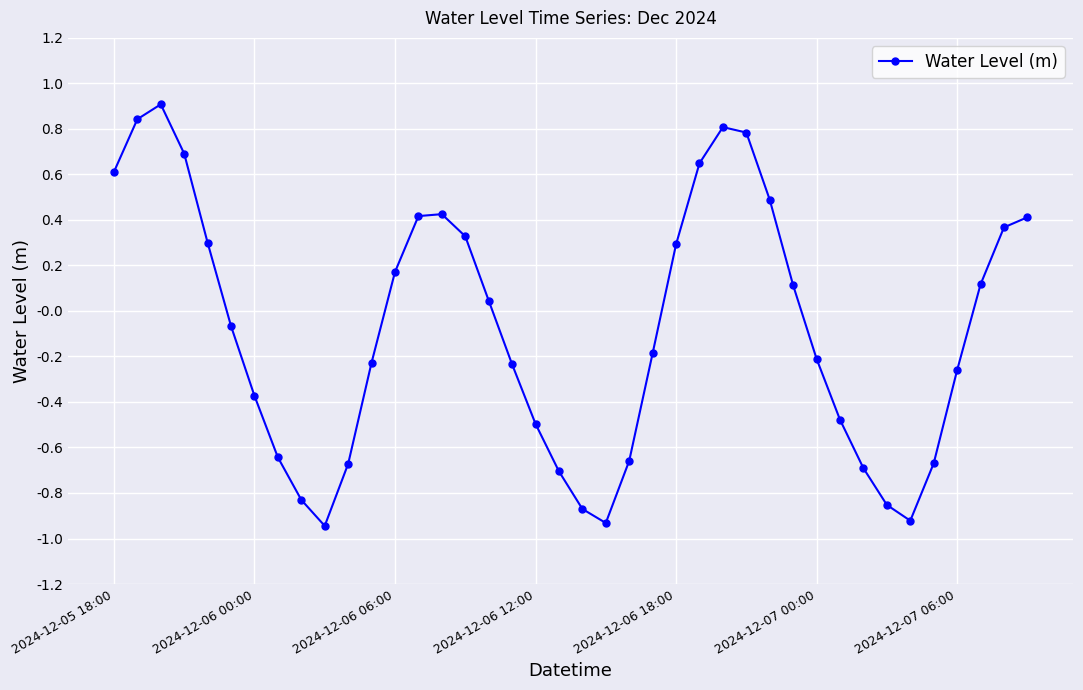

What is the value of the 38th point from the left?

0.1